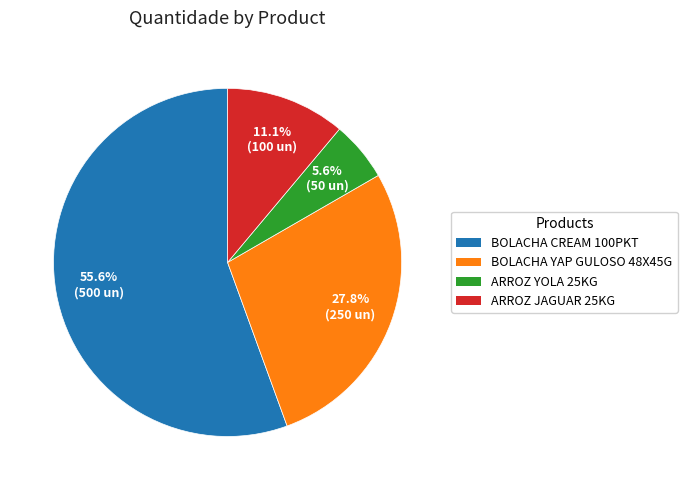

What portion of the pie excludes ARROZ YOLA 25KG?

94.4%